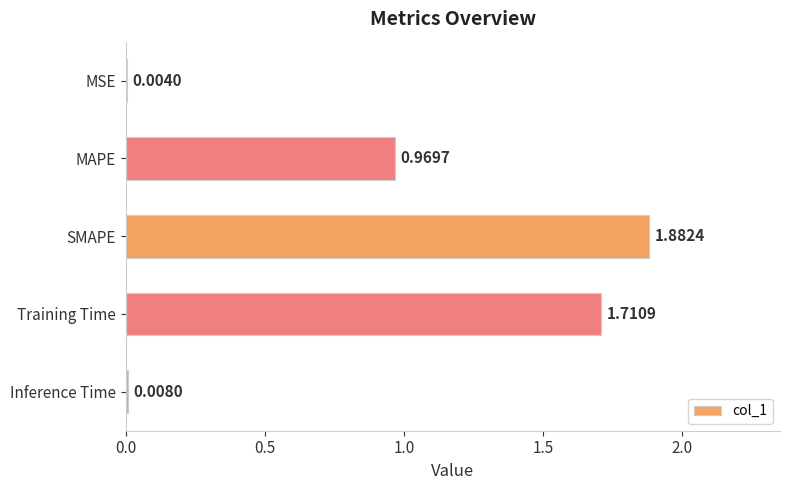

What is the sum of all values?

4.6